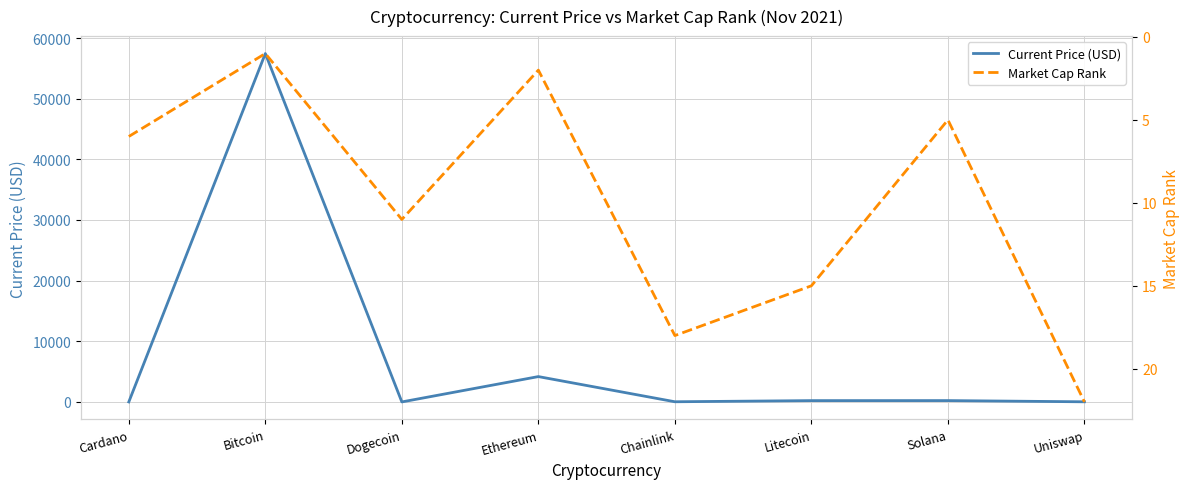

Where does the Current Price (USD) series first go above 215?

Bitcoin